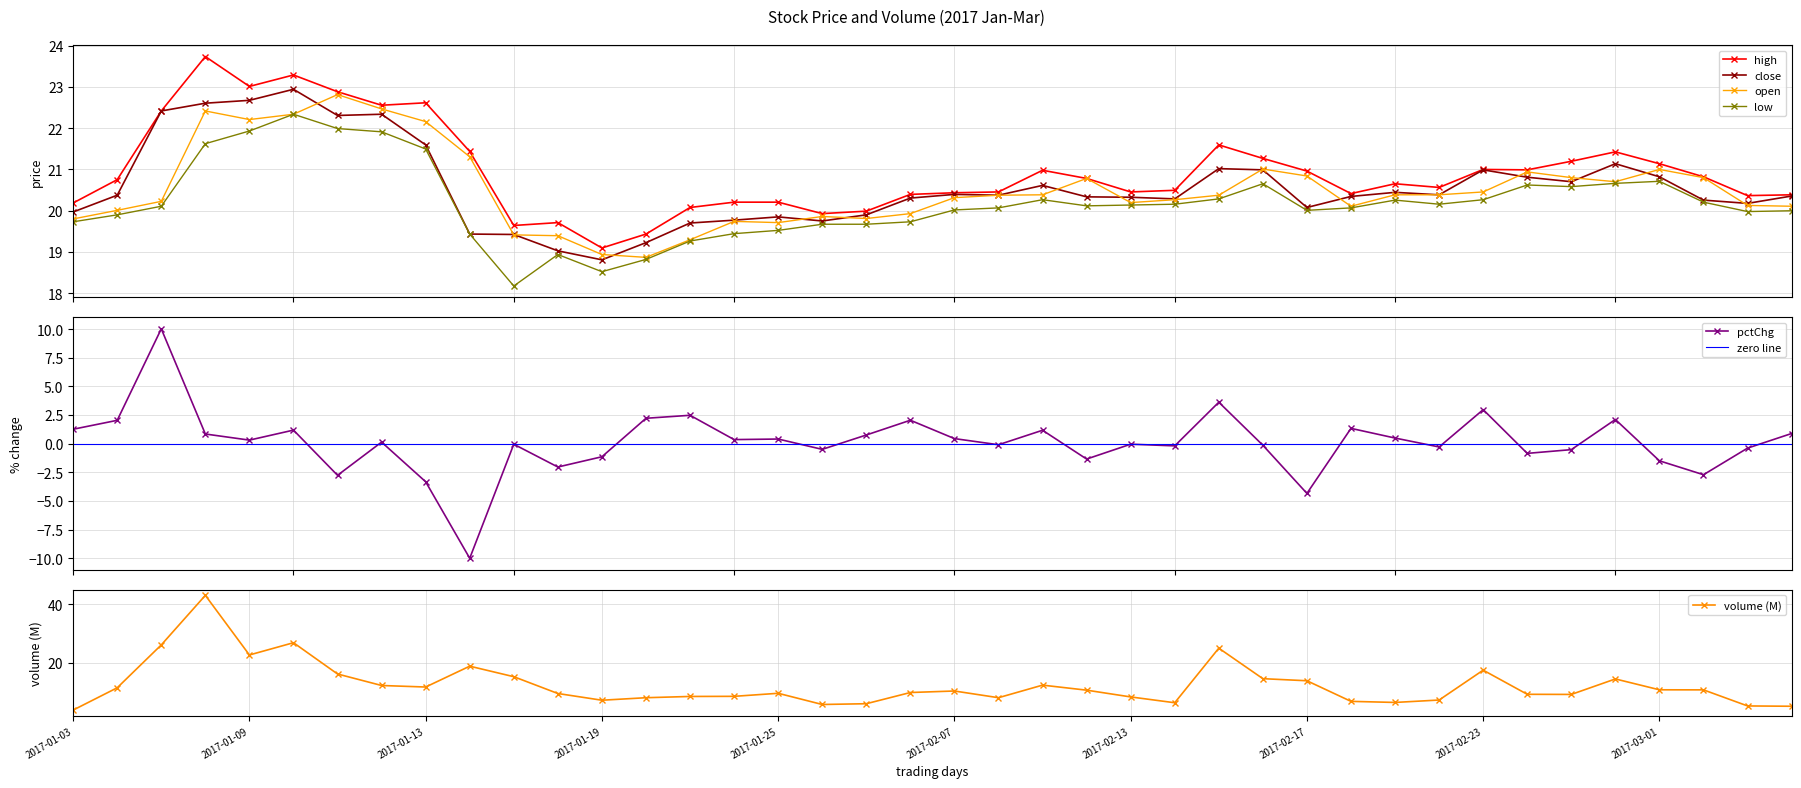

What is the value of the high point at the 31st from the left?

20.7